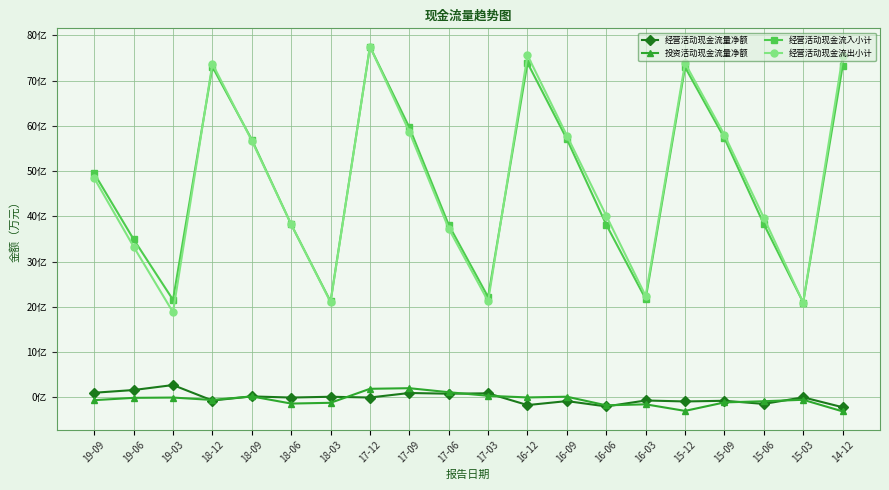

What are all the series names shown in the legend?

经营活动现金流量净额, 投资活动现金流量净额, 经营活动现金流入小计, 经营活动现金流出小计